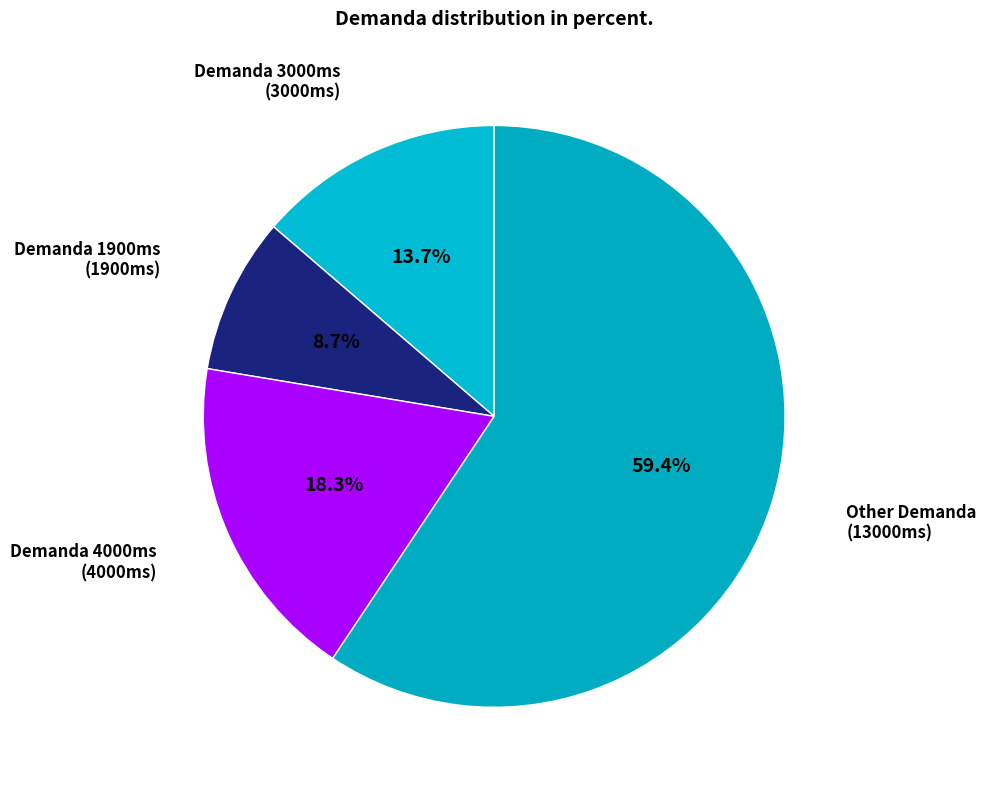

How many segments does this pie chart have?

4